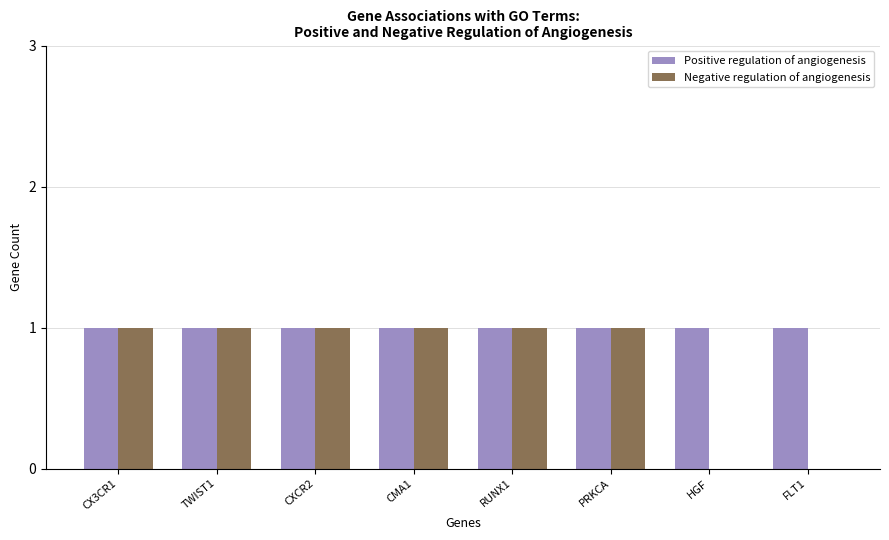

Which series has the widest spread of values?

Negative regulation of angiogenesis